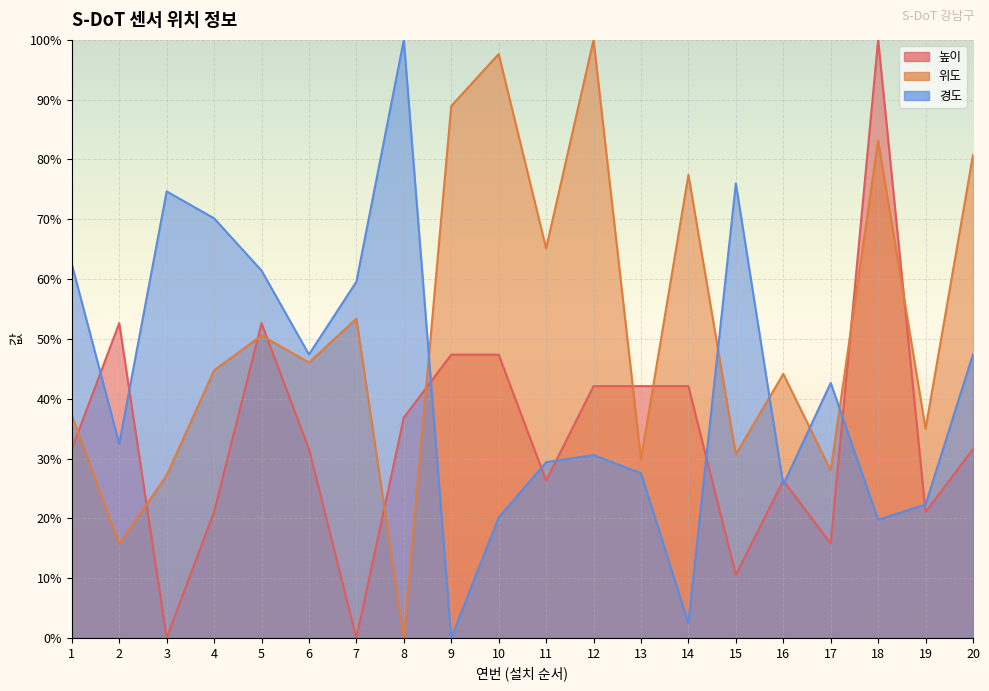

How many interior local peaks does the 높이 series have?

4